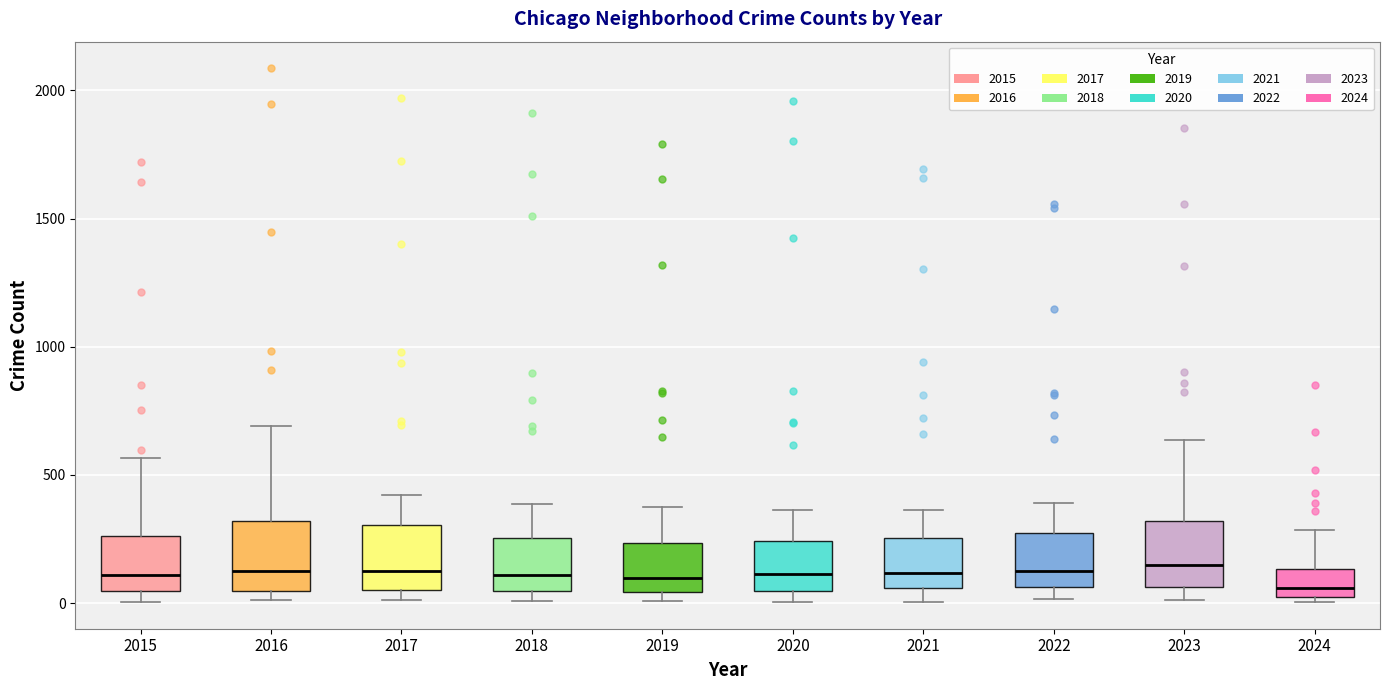

Where is the upper edge of the box at x = 2018 on the y-axis? The values are not printed on the chart, so give them approximately, as read against the axis.

250